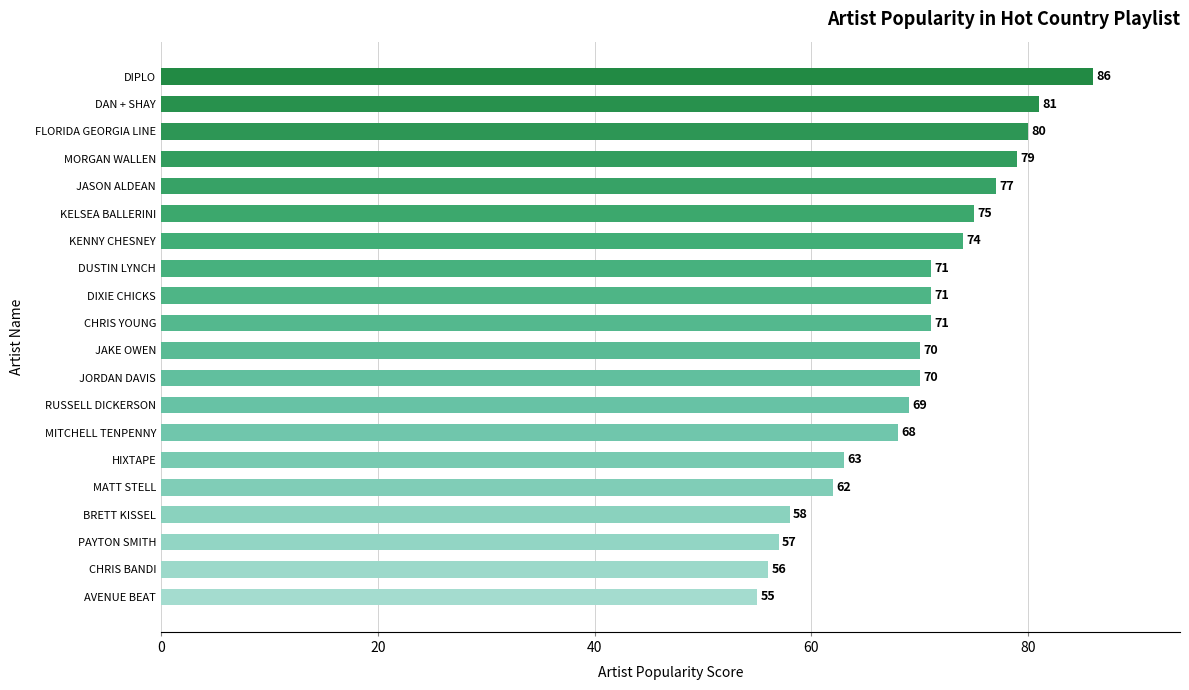

Between DIPLO and DUSTIN LYNCH, which is larger?

DIPLO